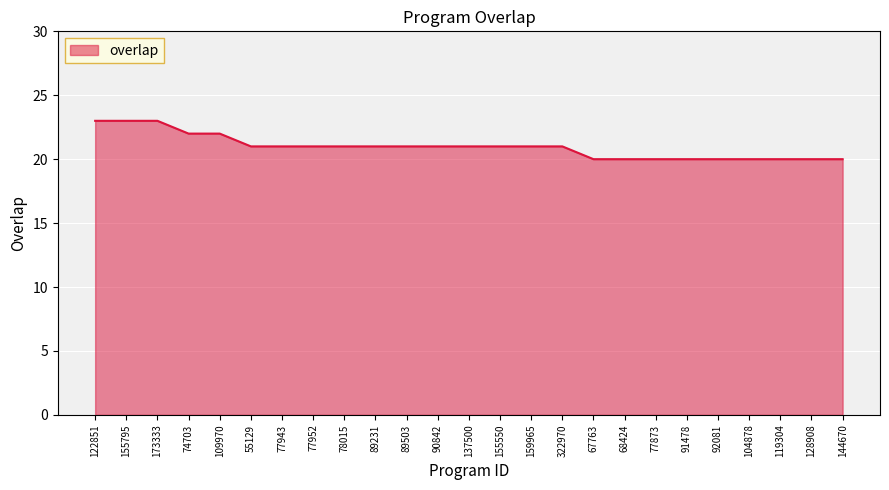

The chart shows a value of 11 at 68424. True or false?

False